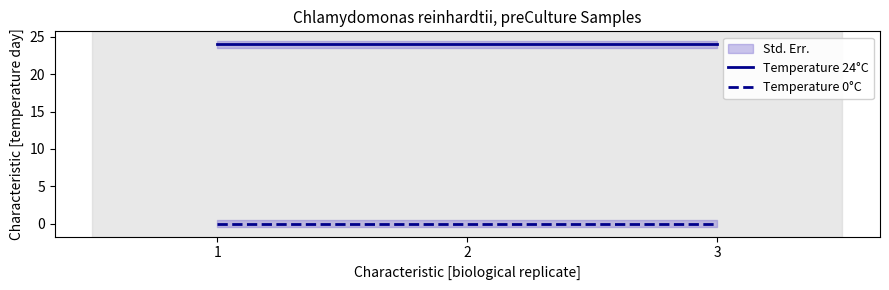

List the labels in order of Temperature 24°C value, smallest first.

1, 2, 3